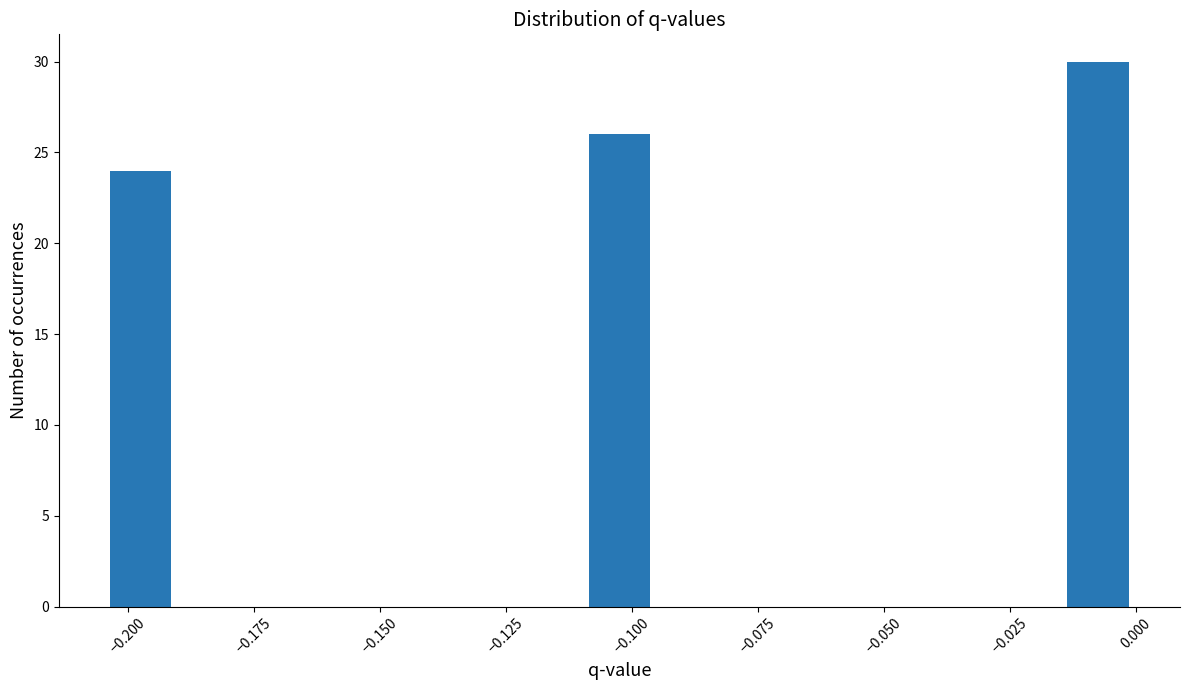

Read against the x-axis, roughly where is the centre of the tallest bar?

-0.005